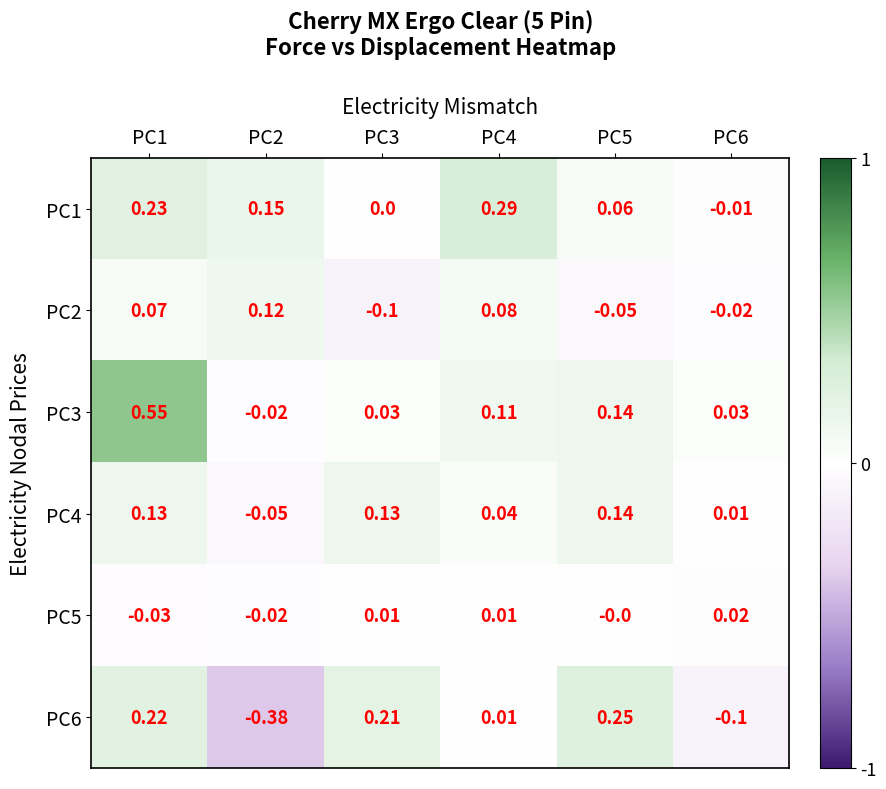

Count the number of categories in the chart.

6